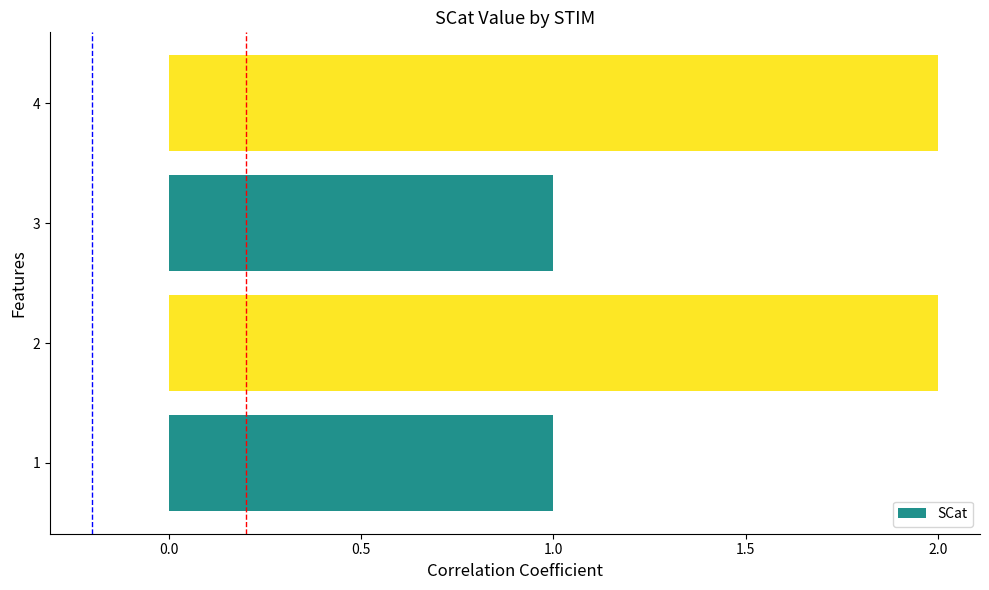

The chart shows a value of 0 at 3. True or false?

False